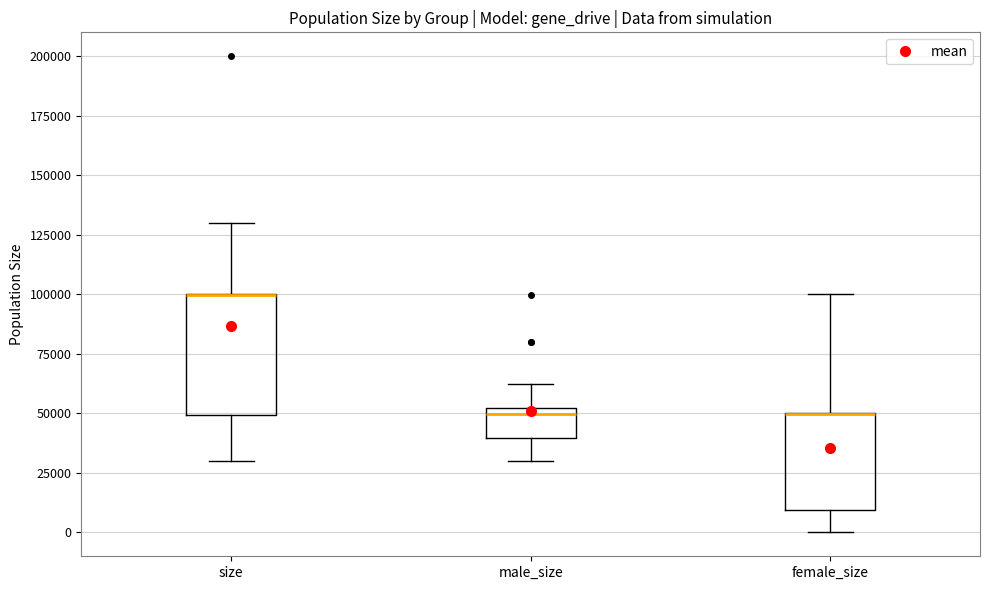

Reading left to right, transcribe this box plot: for each box, give where its median line is, the range the box spans, and where its two whiskers end, as read against the y-axis. The values are not printed on the chart, so give them approximately, as read against the axis.

size: median 100000 (drawn on the box's upper edge), box 50000 to 100000, whiskers 30000 to 130000
male_size: median 50000 (just below the box's upper edge), box 40000 to 50000, whiskers 30000 to 65000
female_size: median 50000 (drawn on the box's upper edge), box 10000 to 50000, whiskers 0 to 100000